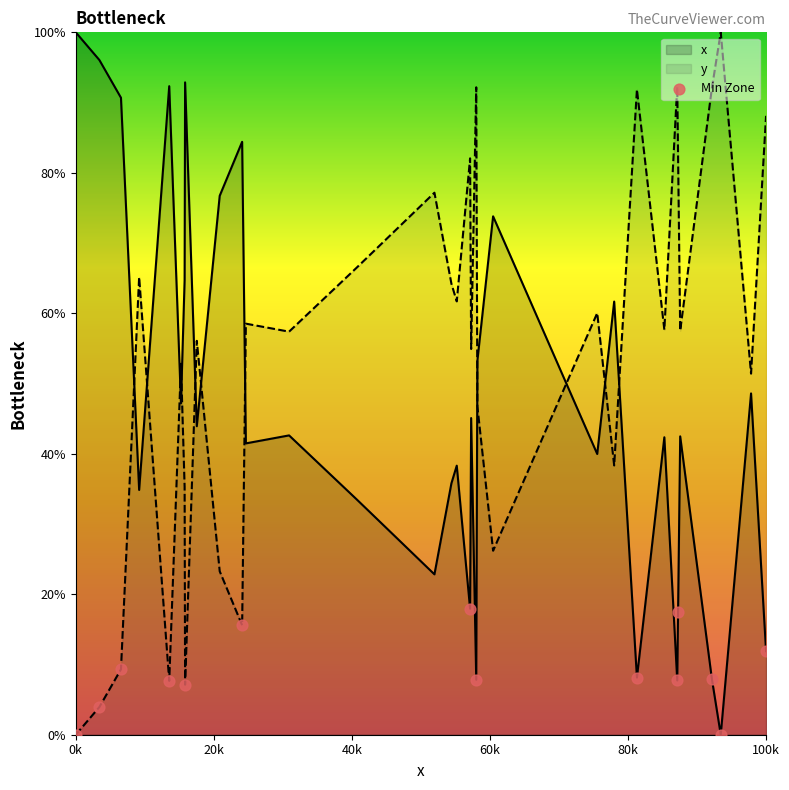

Which category has the highest value in the x series?

0k